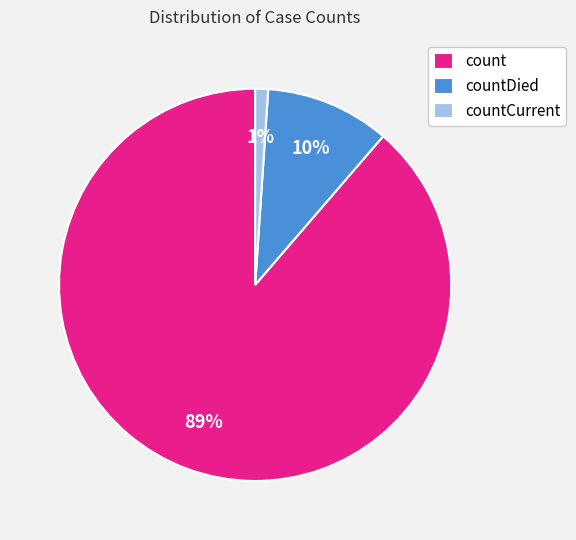

To the nearest percent, what portion does countCurrent represent?

1%